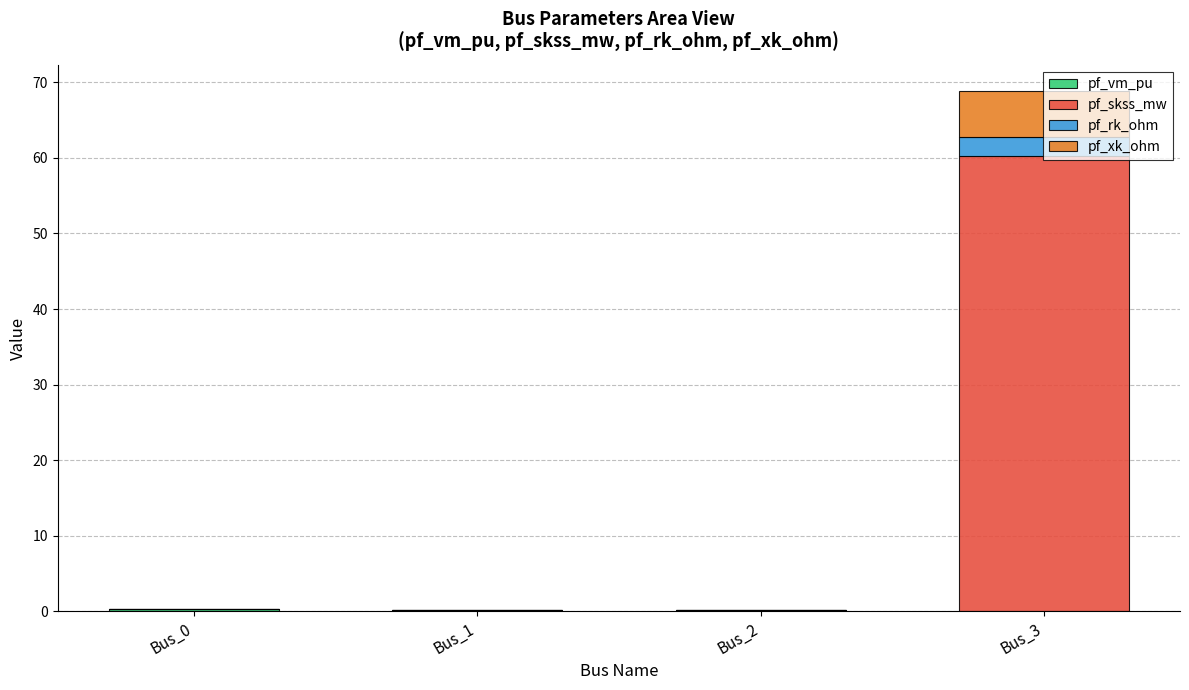

At which category is the sum across all series the highest?

Bus_3